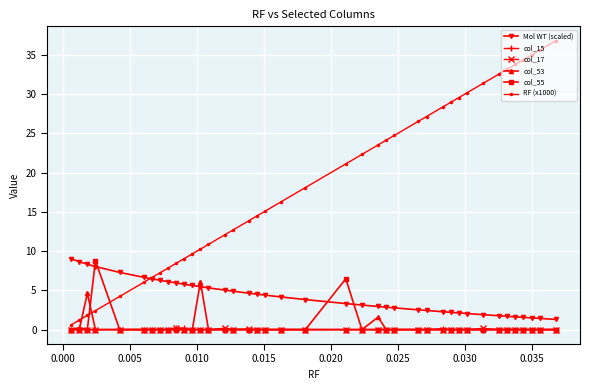

How many col_55 values are between 0 and 1?

38